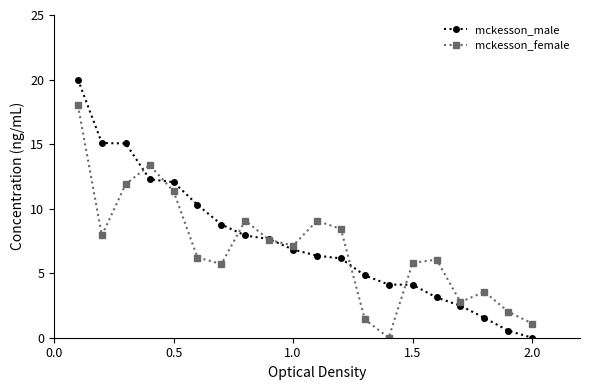

What is the greatest value displayed?

20.0